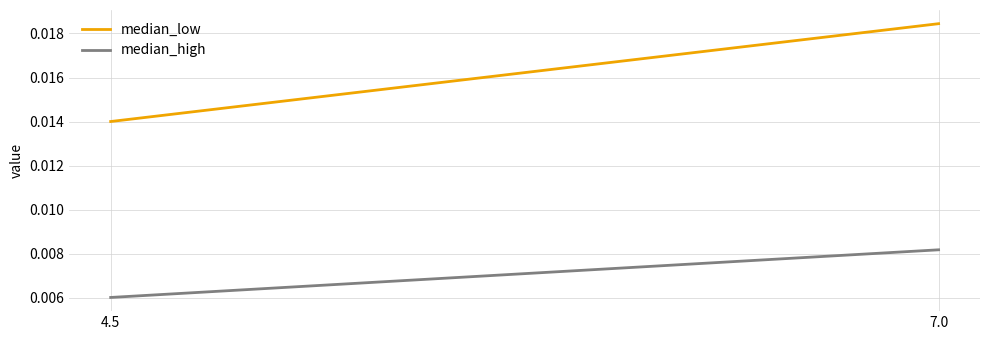

Is it true that median_low equals 0.0 at 4.5?

True